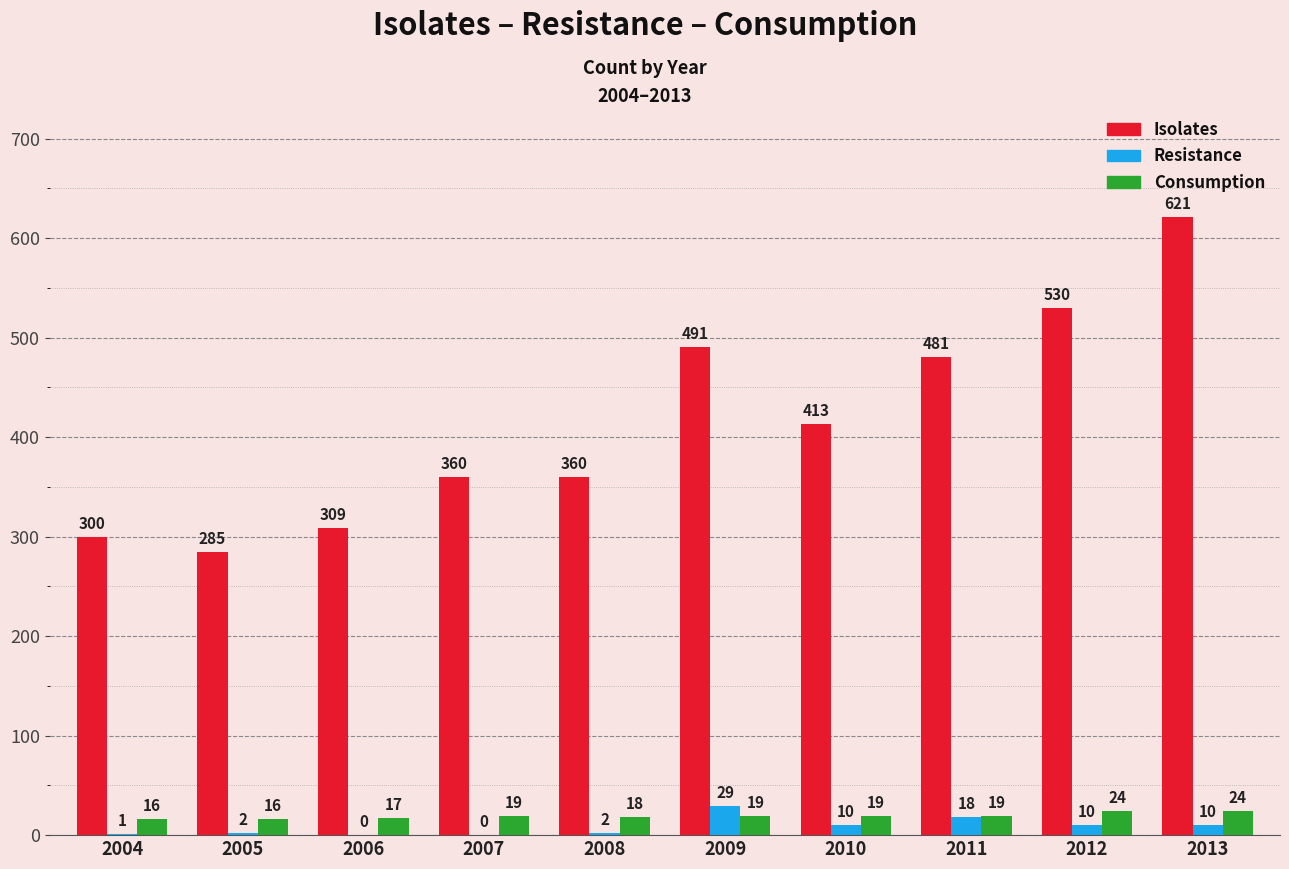

Reading left to right, what are all the values shown in this chart?

Isolates: 2004=300	2005=285	2006=309	2007=360	2008=360	2009=491	2010=413	2011=481	2012=530	2013=621
Resistance: 2004=1	2005=2	2006=0	2007=0	2008=2	2009=29	2010=10	2011=18	2012=10	2013=10
Consumption: 2004=16	2005=16	2006=17	2007=19	2008=18	2009=19	2010=19	2011=19	2012=24	2013=24